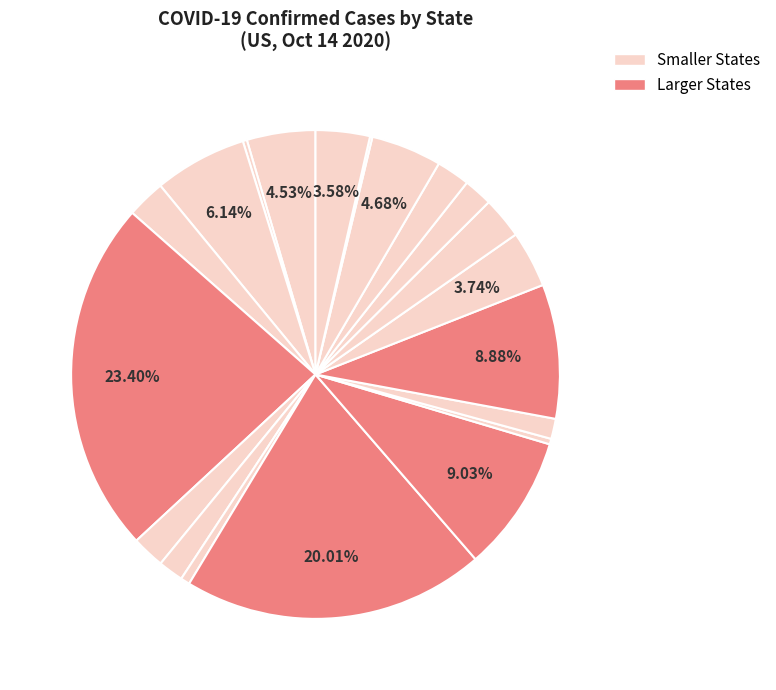

To the nearest percent, what is the average slice percentage?

5%